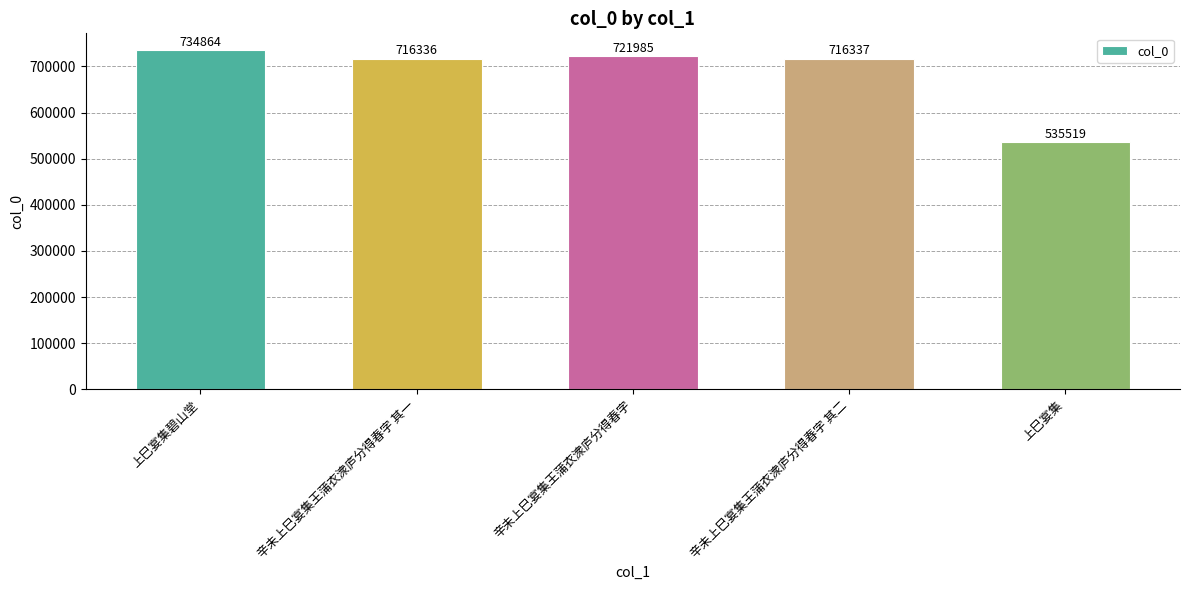

Rank the categories by value from highest to lowest.

上巳宴集碧山堂, 辛未上巳宴集王蒲衣潨庐分得春字, 辛未上巳宴集王蒲衣潨庐分得春字 其二, 辛未上巳宴集王蒲衣潨庐分得春字 其一, 上巳宴集